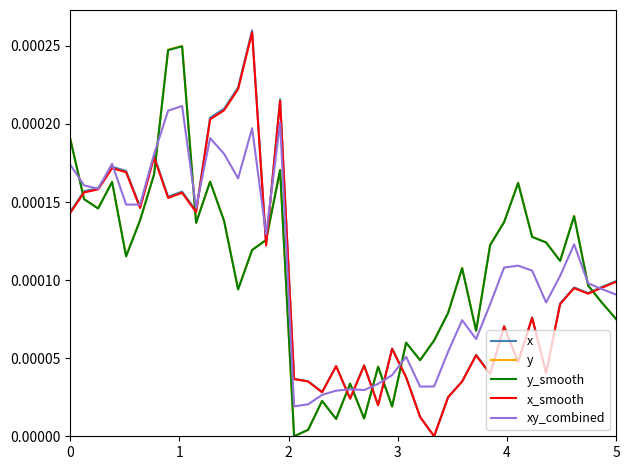

Does the chart have visible grid lines?

No